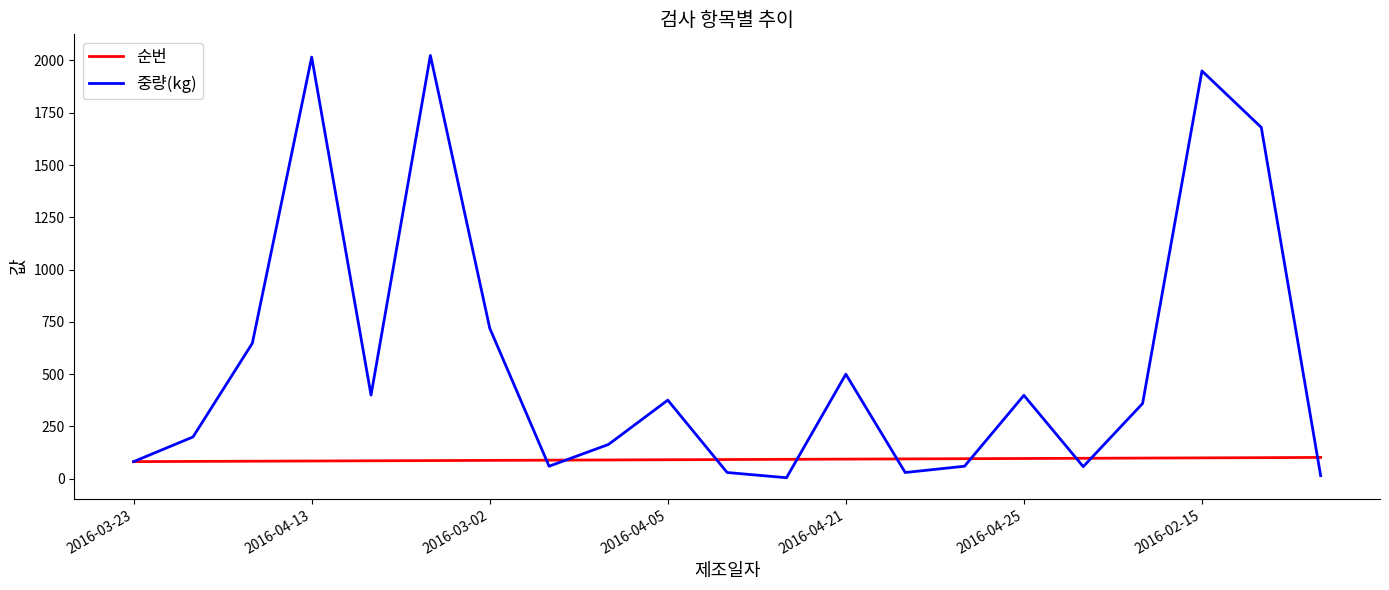

Is this an area chart (filled region under the line)?

No